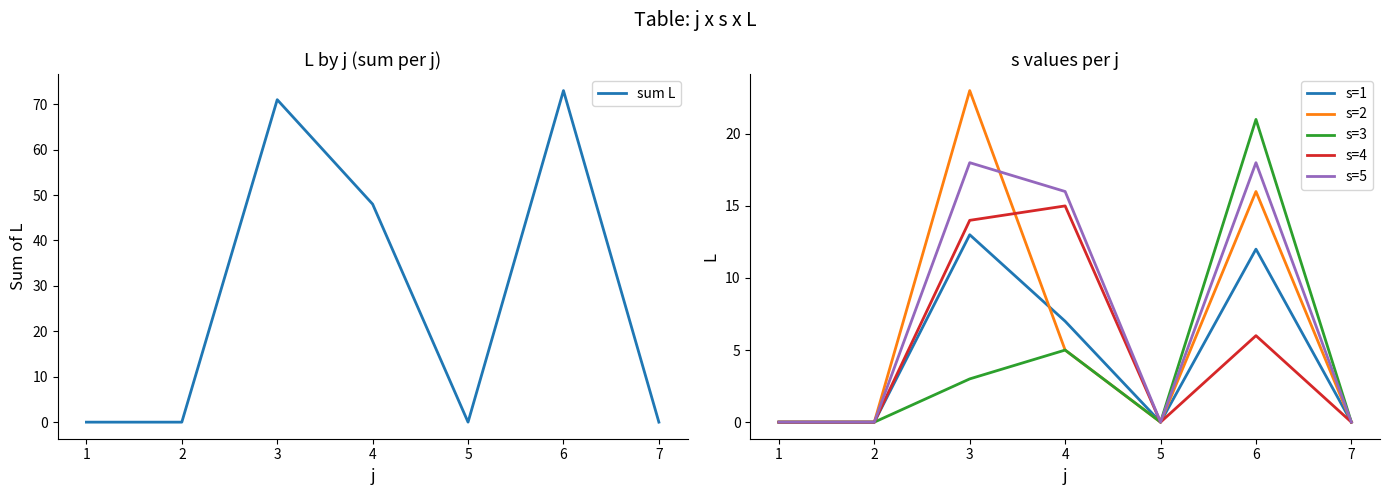

Which series has the widest spread of values?

sum L